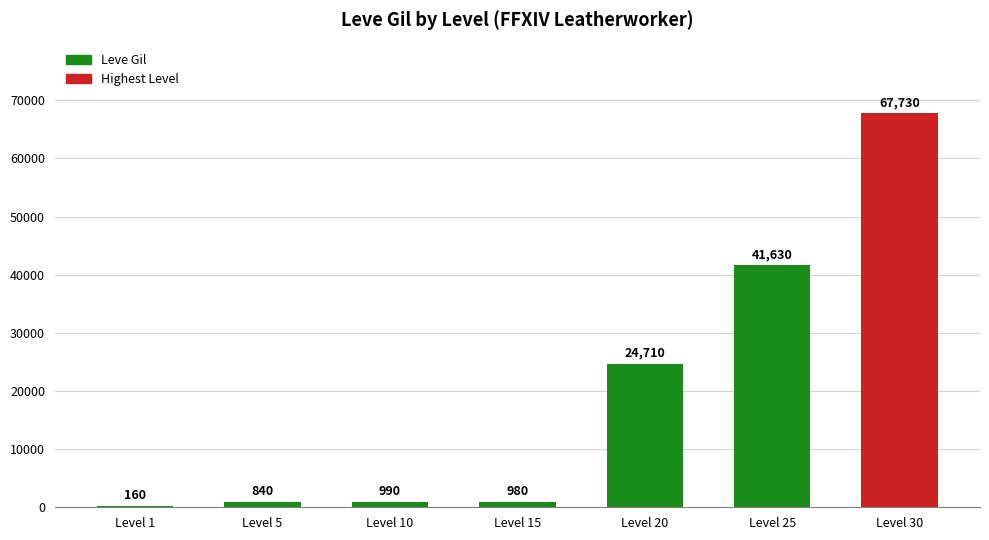

What is the change in value from Level 10 to Level 30?

+66740